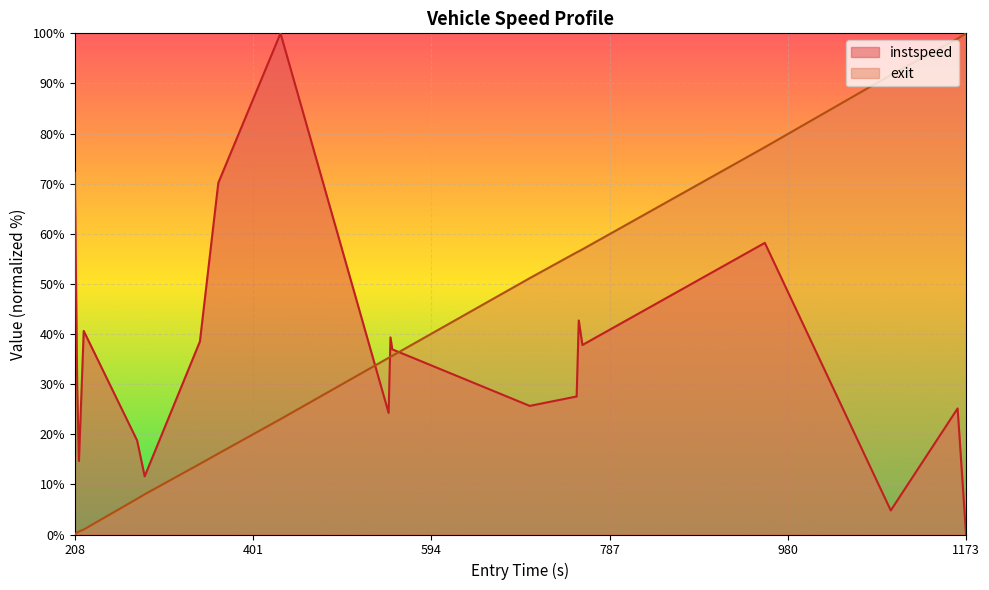

How many times do instspeed and exit cross each other?

3